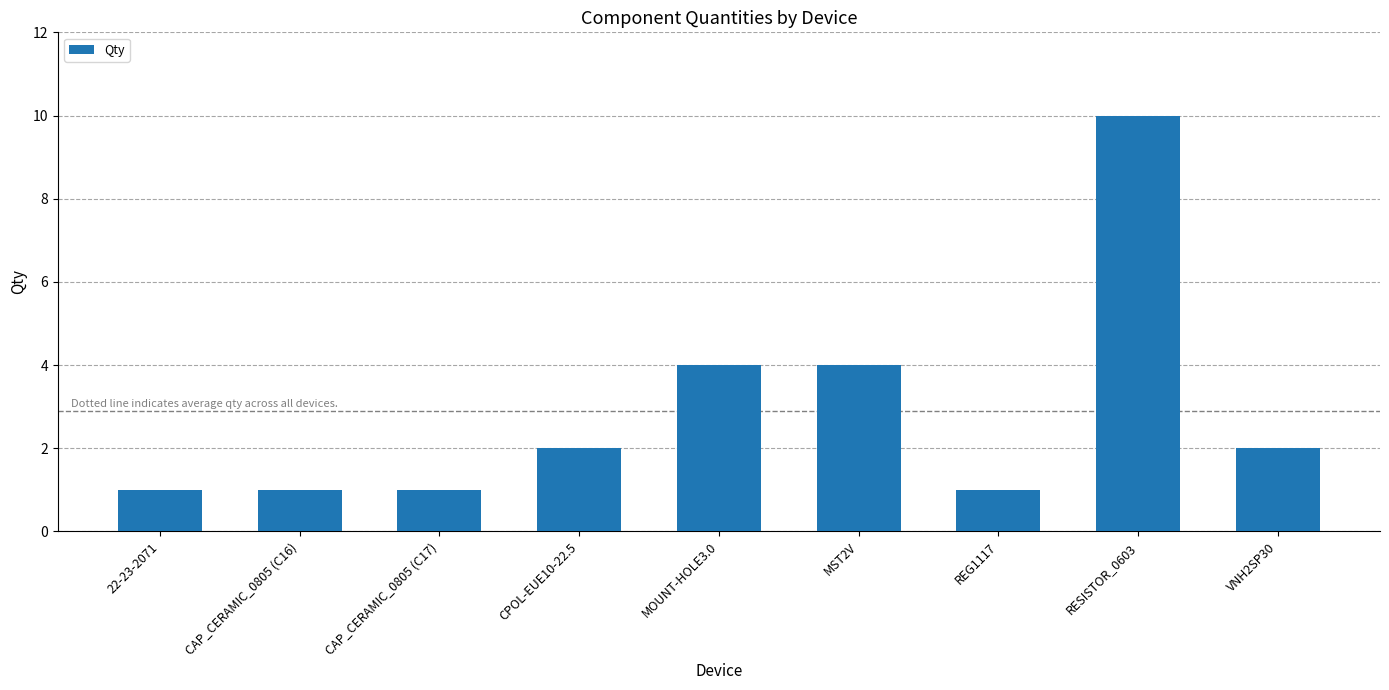

What is the greatest value displayed?

10